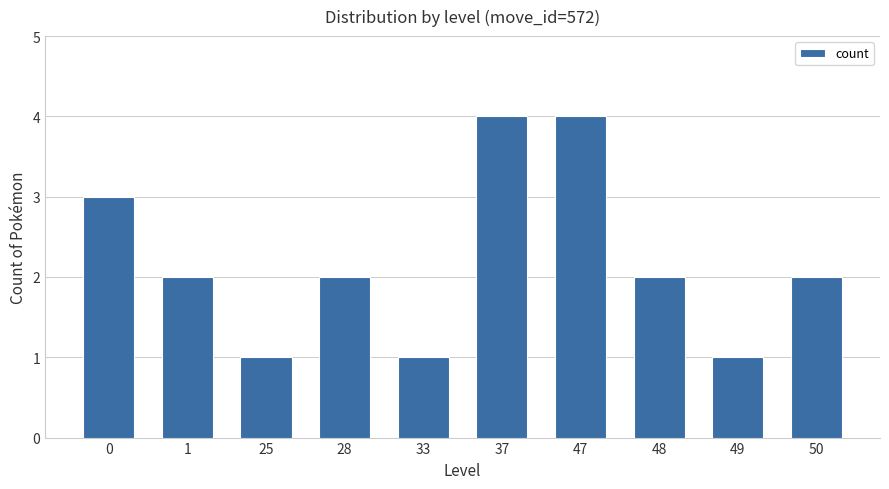

Reading right to left, transcribe all the data shown in this chart.

50=2	49=1	48=2	47=4	37=4	33=1	28=2	25=1	1=2	0=3